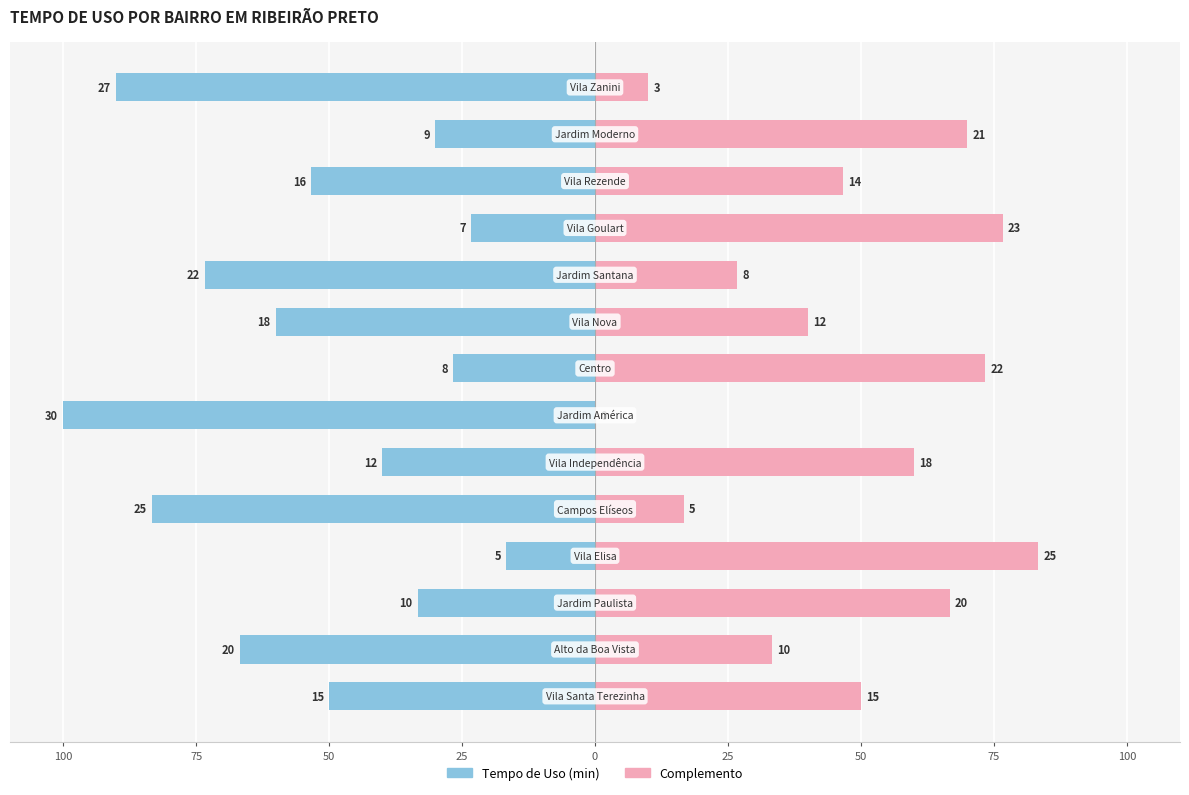

What are all the series names shown in the legend?

Tempo de Uso (min), Complemento